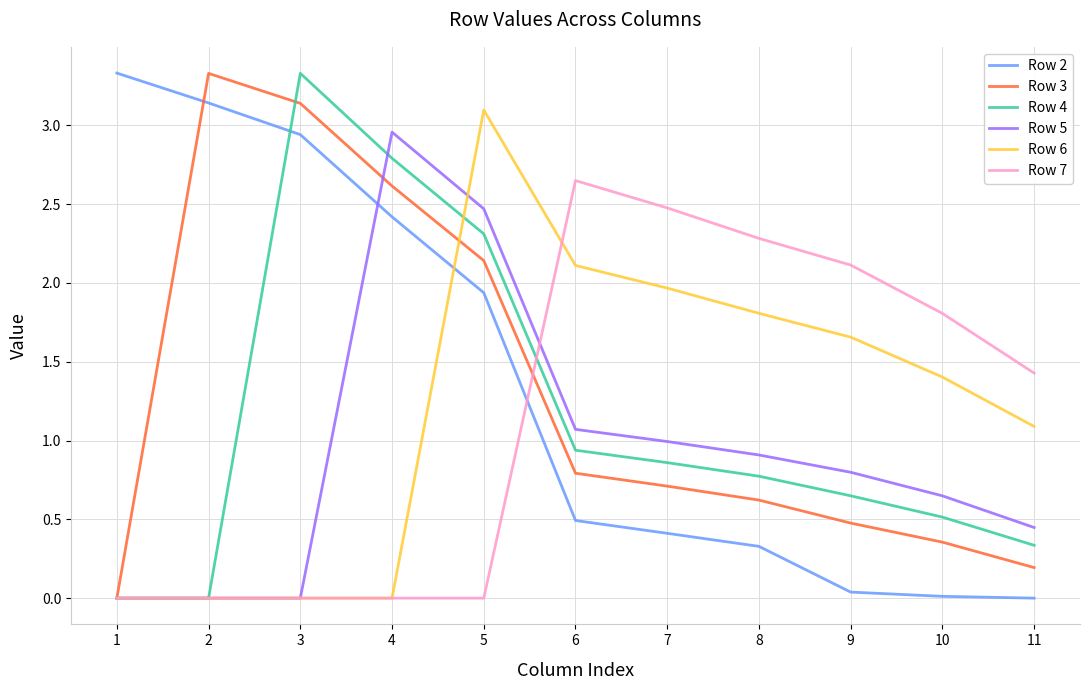

Does the chart have visible grid lines?

Yes